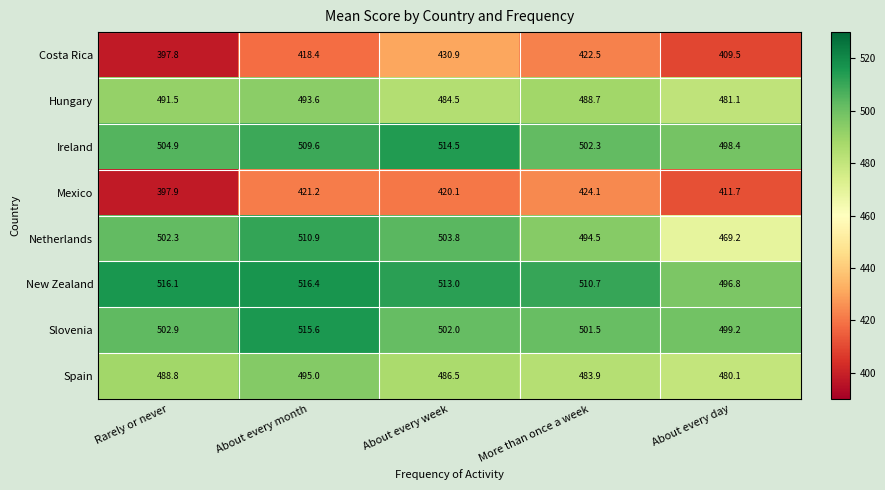

What is the average value of the Hungary series?

487.9